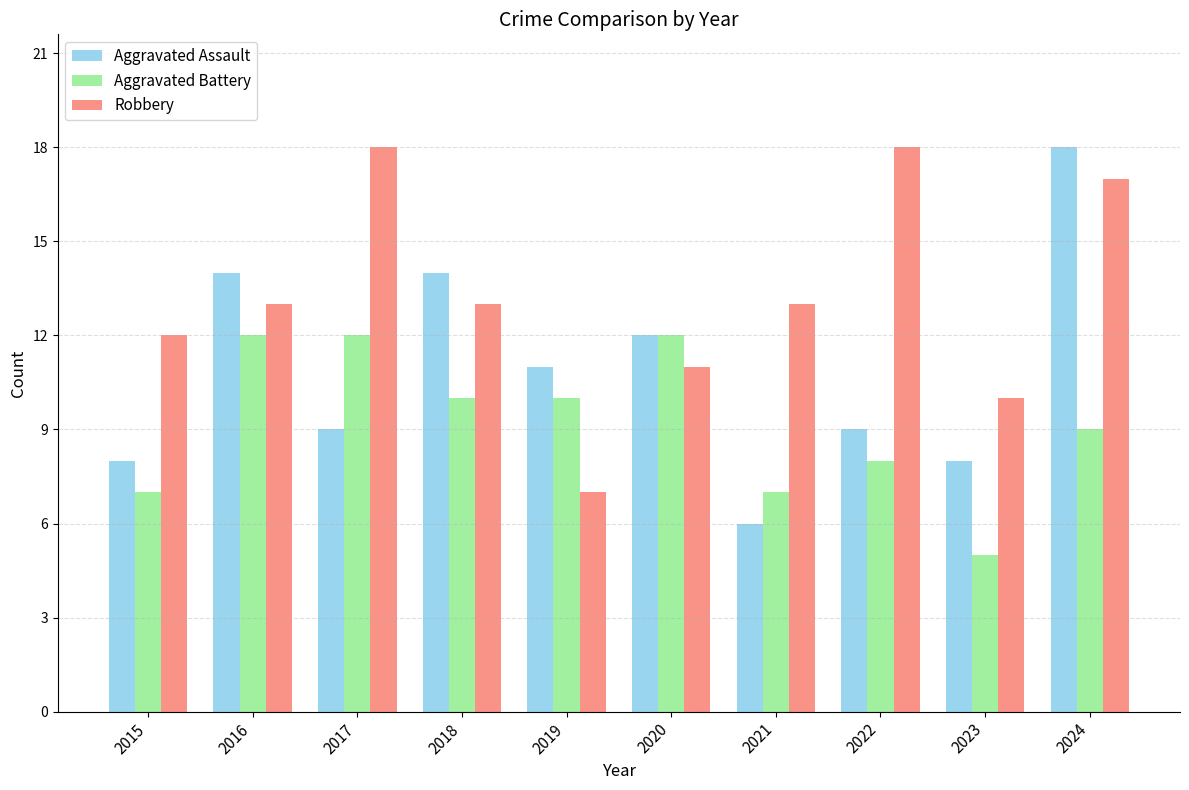

At 2024, list the series in order from smallest to largest.

Aggravated Battery, Robbery, Aggravated Assault